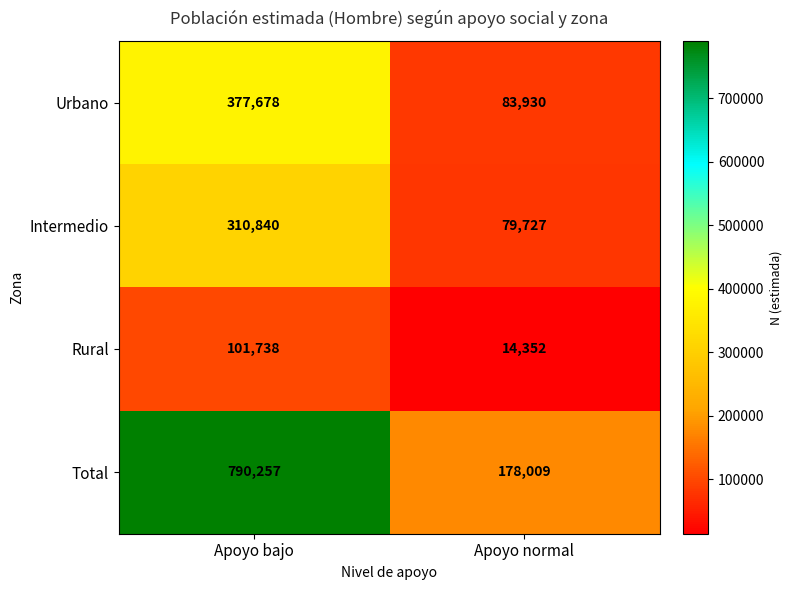

Which category has the highest value across all series?

Apoyo bajo